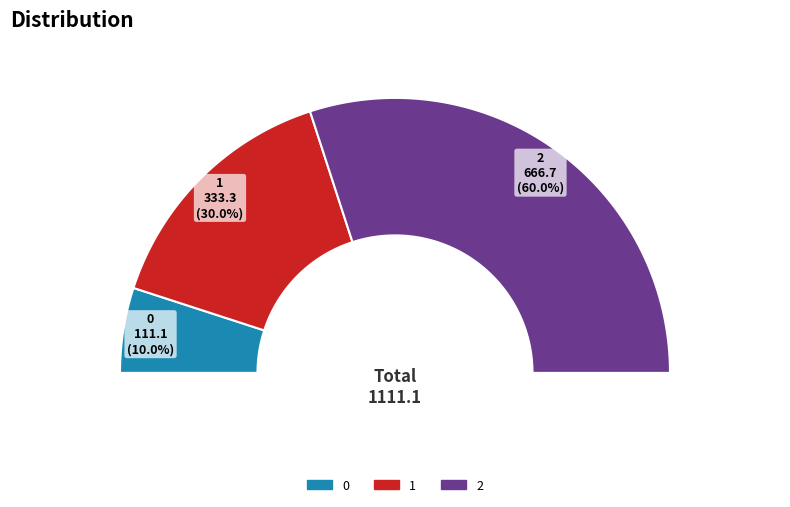

Which slice is the largest?

2